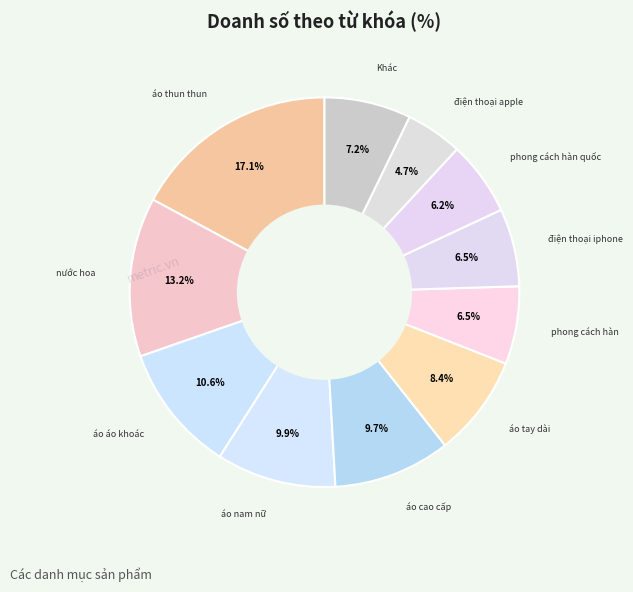

Is there a majority slice in this chart?

No